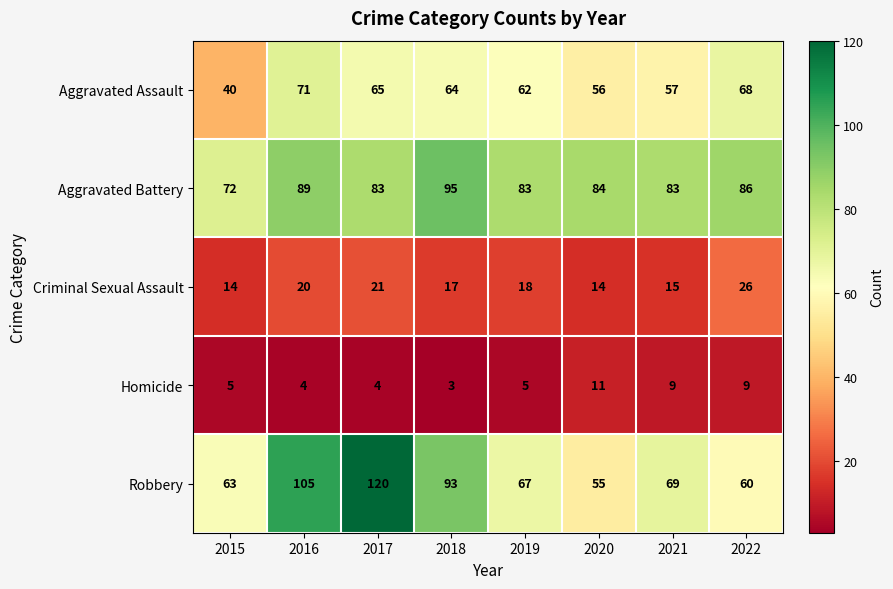

Is it true that Robbery equals 91 at 2015?

False